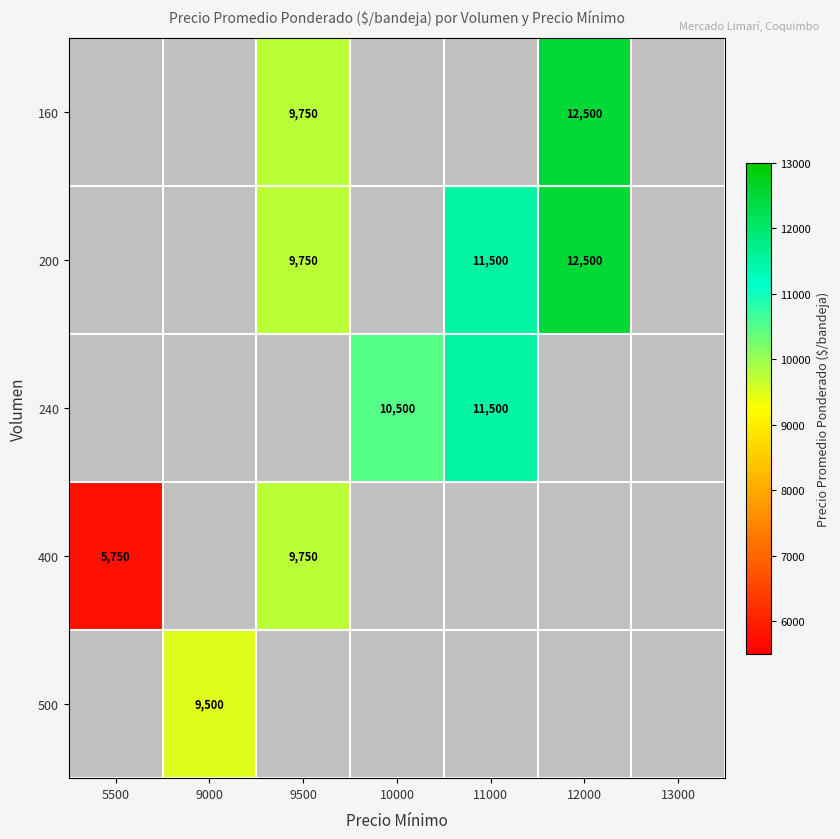

The value of 160 at 12000 is 21216. True or false?

False